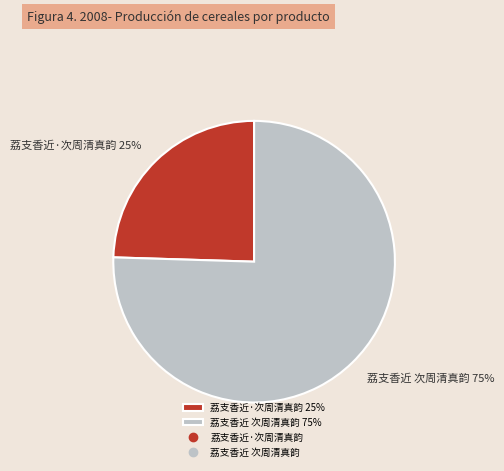

Rank the categories by value from lowest to highest.

荔支香近·次周清真韵, 荔支香近 次周清真韵